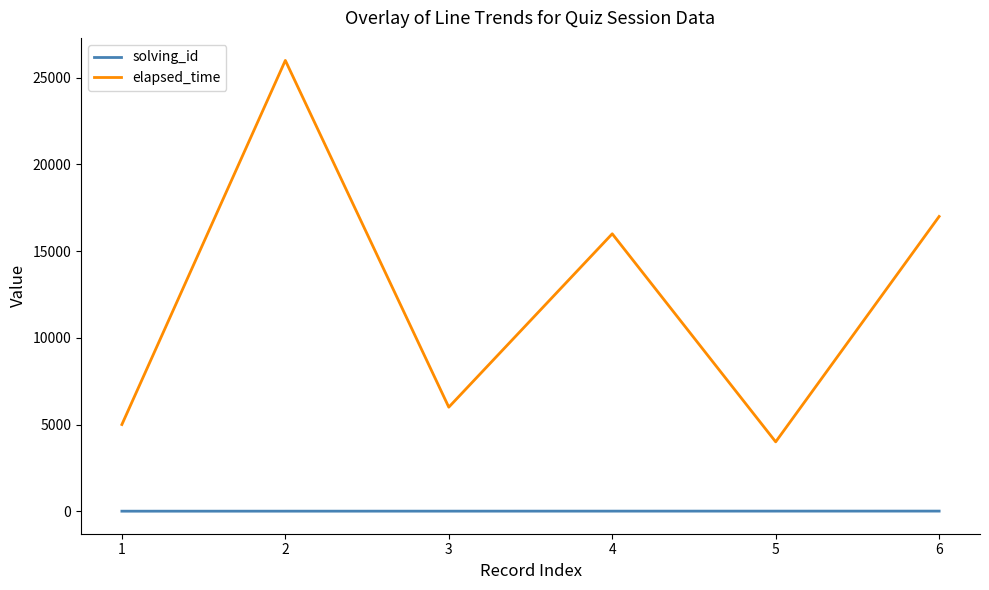

List the series in order of their overall mean, lowest first.

solving_id, elapsed_time